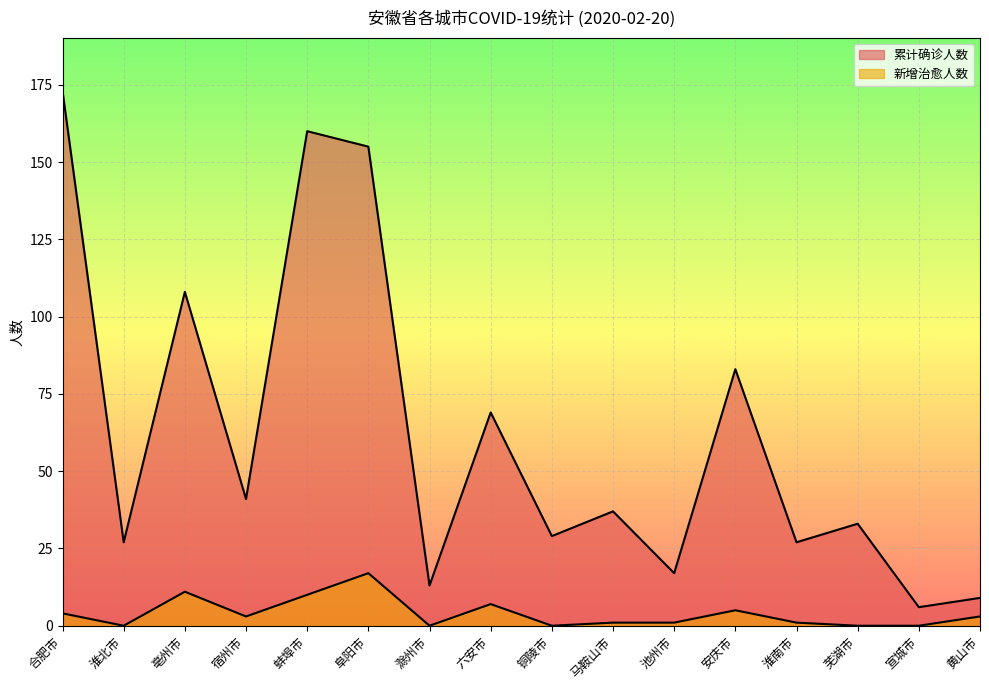

Between 淮南市 and 芜湖市, which is larger?

芜湖市